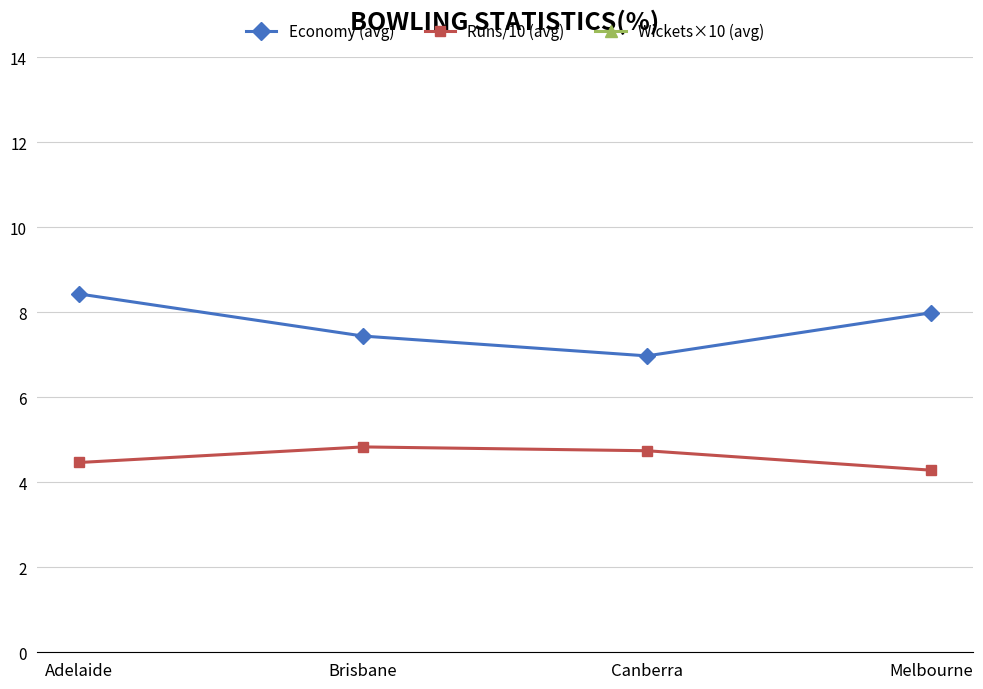

True or false: Economy (avg) and Wickets×10 (avg) intersect in this chart.

False